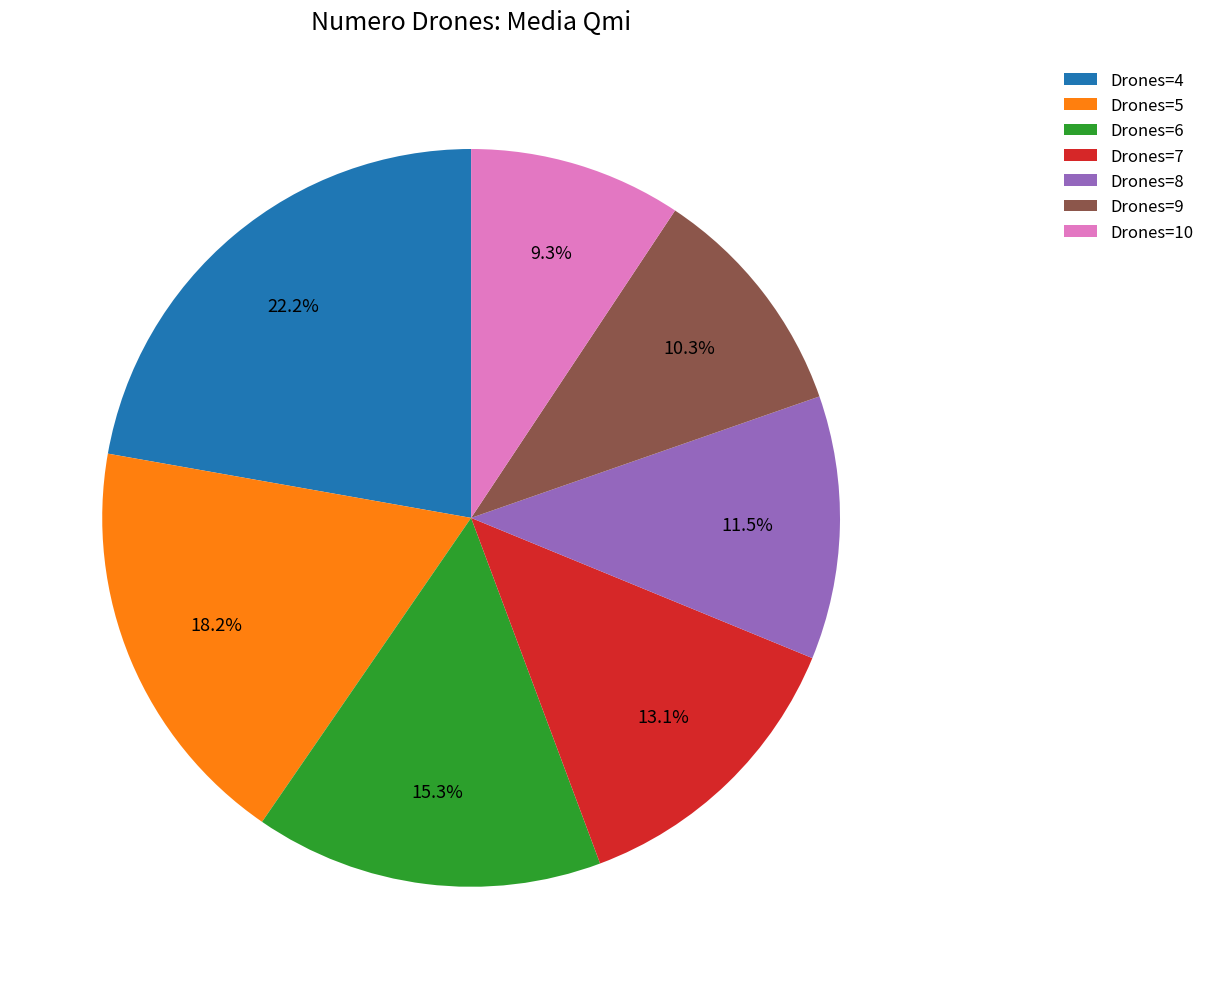

What is the smallest slice in the pie chart?

Drones=10